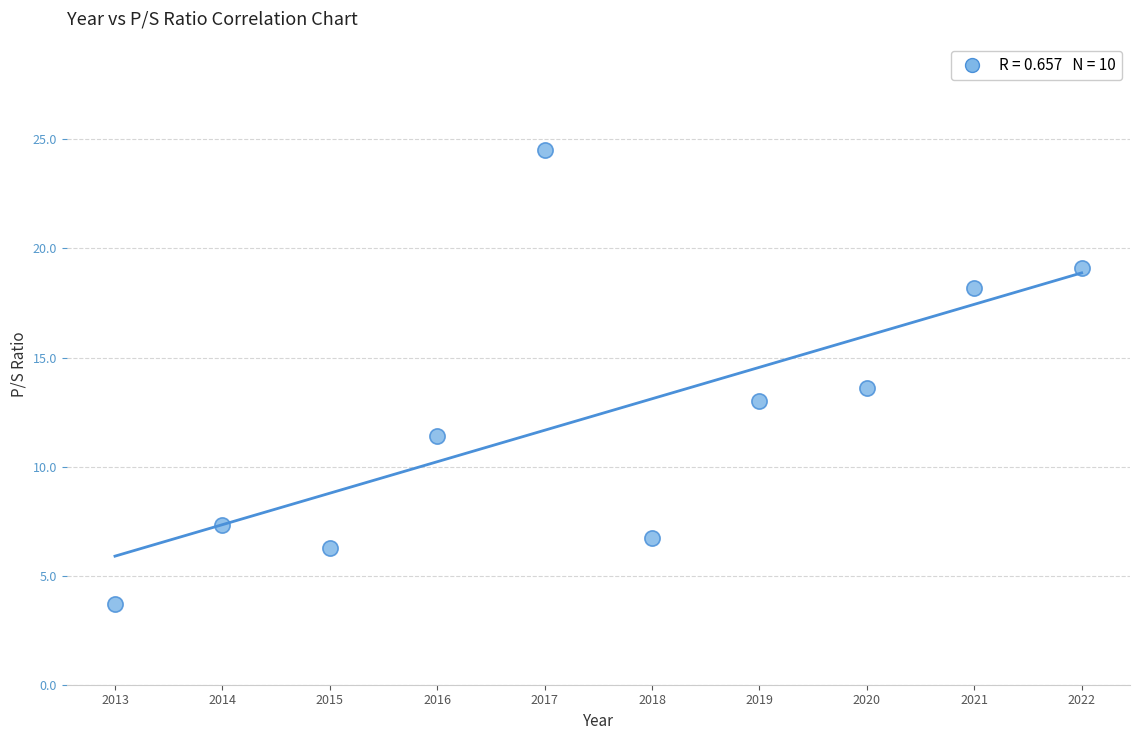

What is the average Y value?

12.4